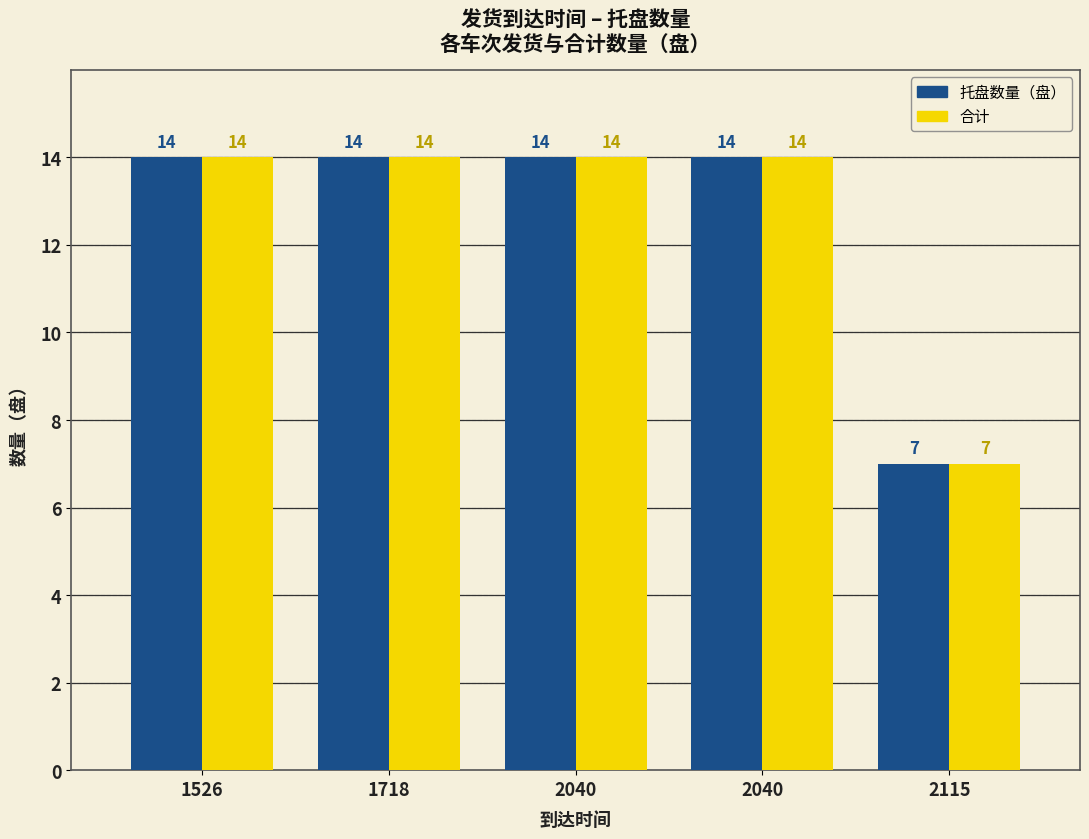

How many bars are there in total?

10